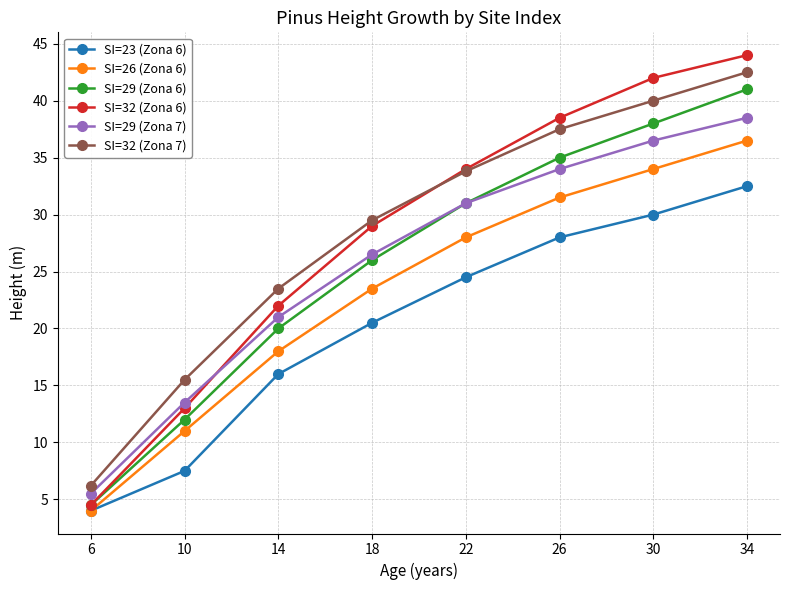

The value of SI=23 (Zona 6) at 18 is 20.5. True or false?

True